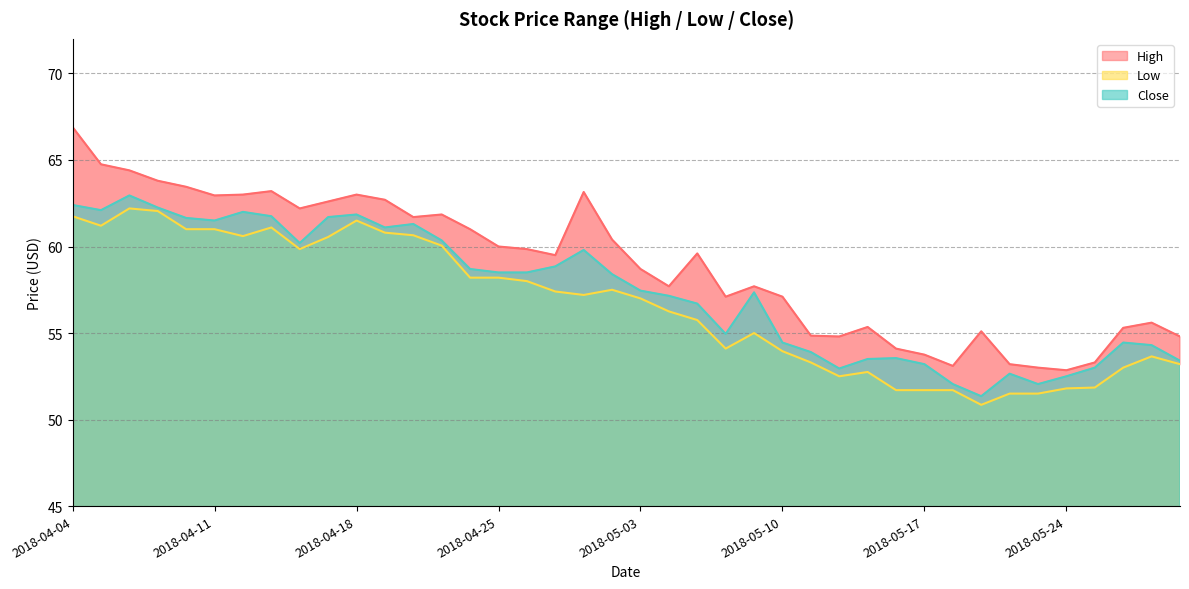

The Low series shows 61.2 at 2018-04-05. True or false?

True